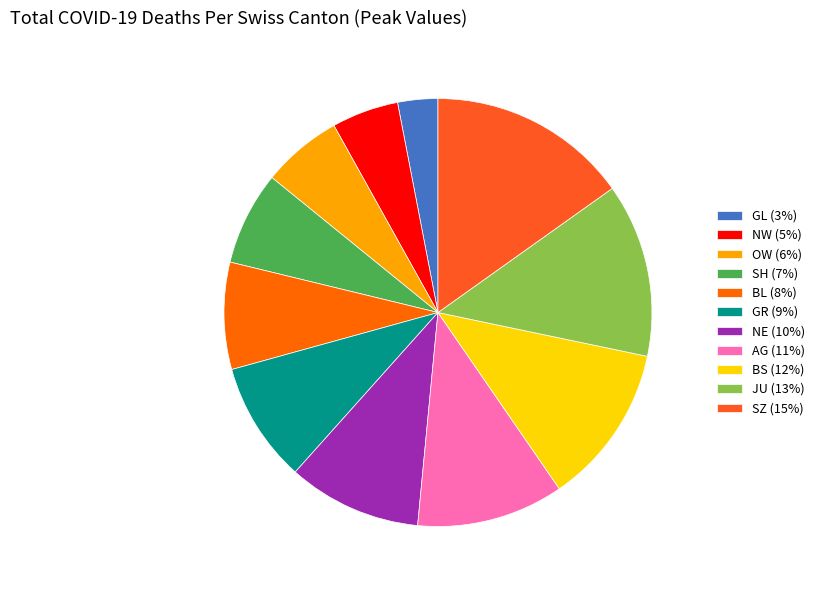

Rank the categories by value from lowest to highest.

GL, NW, OW, SH, BL, GR, NE, AG, BS, JU, SZ